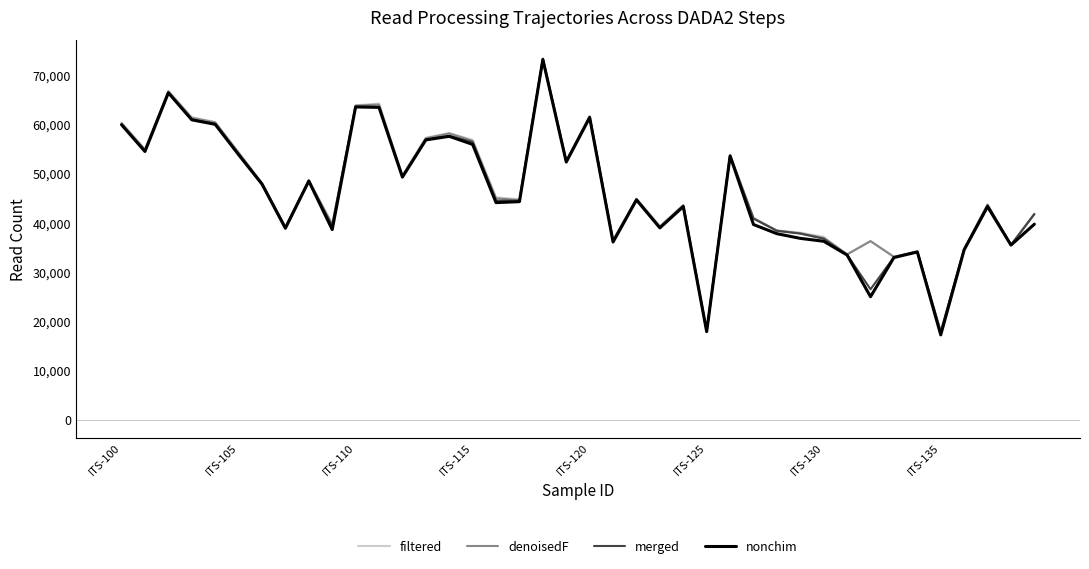

What is the minimum value for denoisedF?

17952